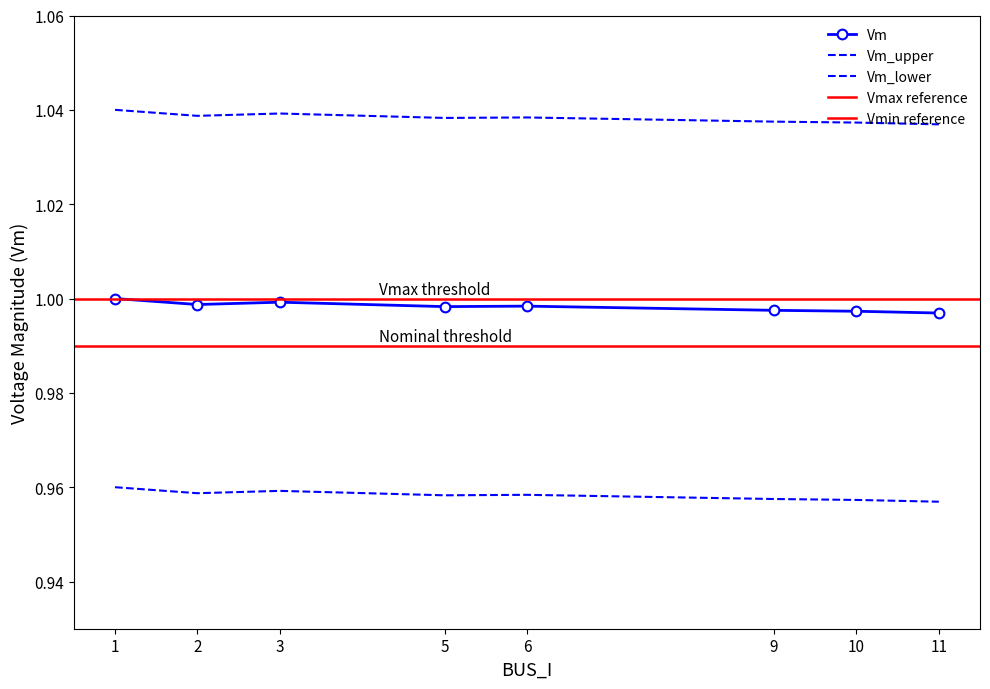

Is it true that Vm equals 1.0 at 11?

True